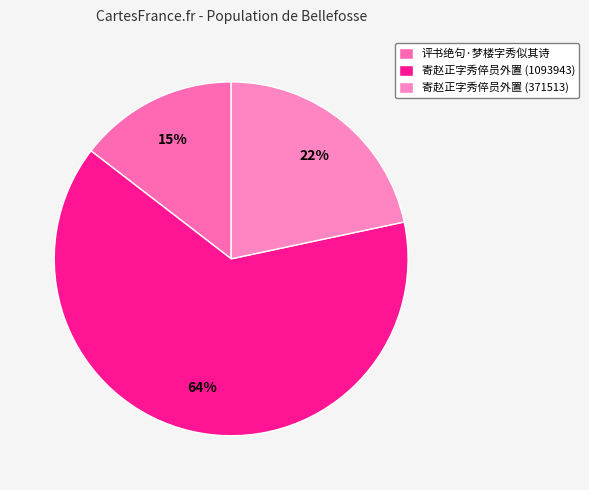

Which slice is the largest?

寄赵正字秀倅员外置 (1093943)